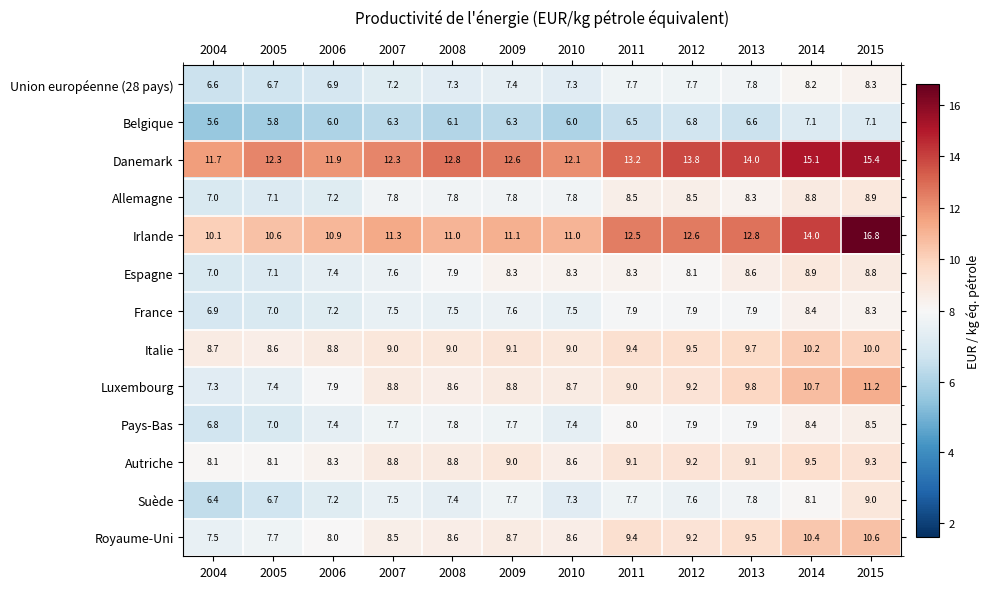

What is the average value of the Espagne series?

8.0